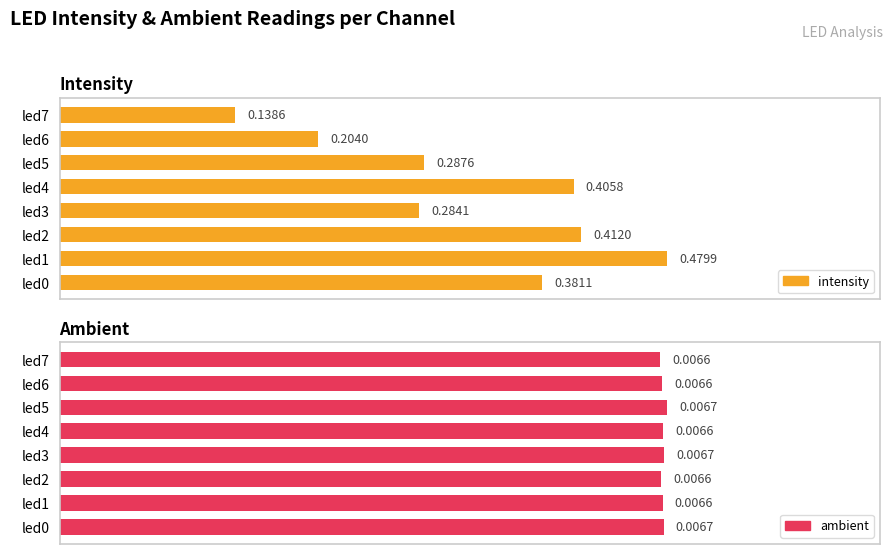

Which series changed the most between led1 and led6?

intensity